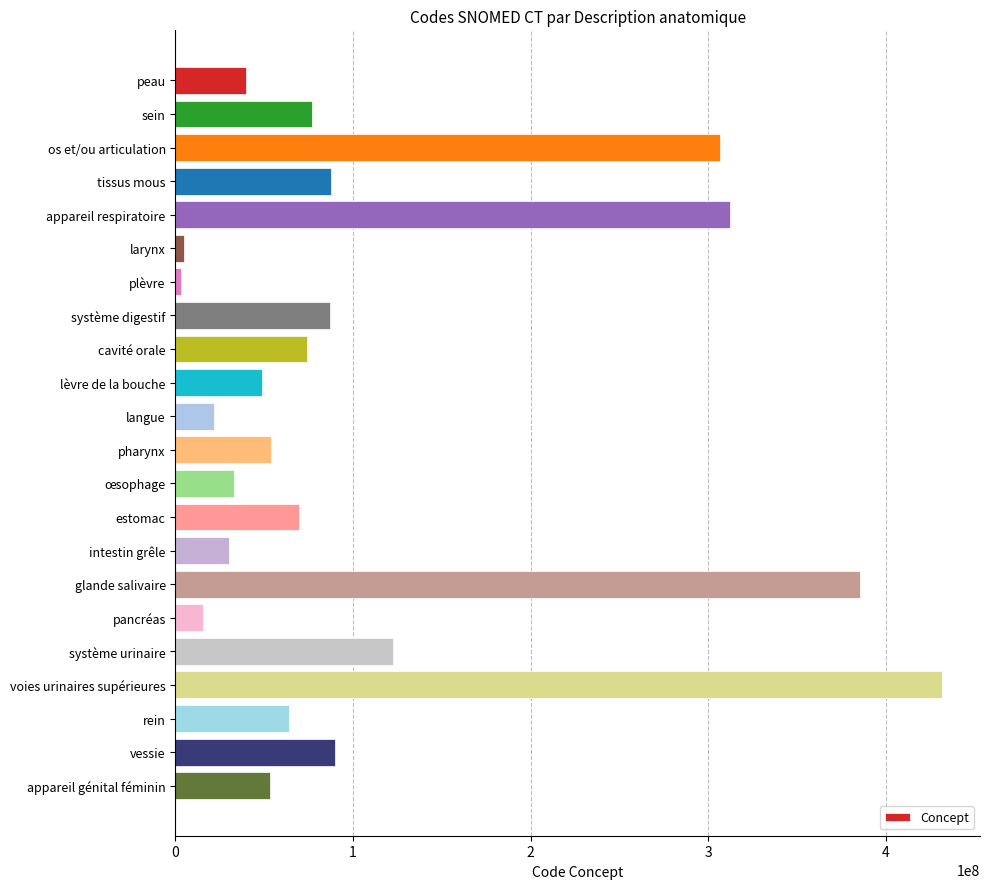

Which category has the highest value across all series?

voies urinaires supérieures